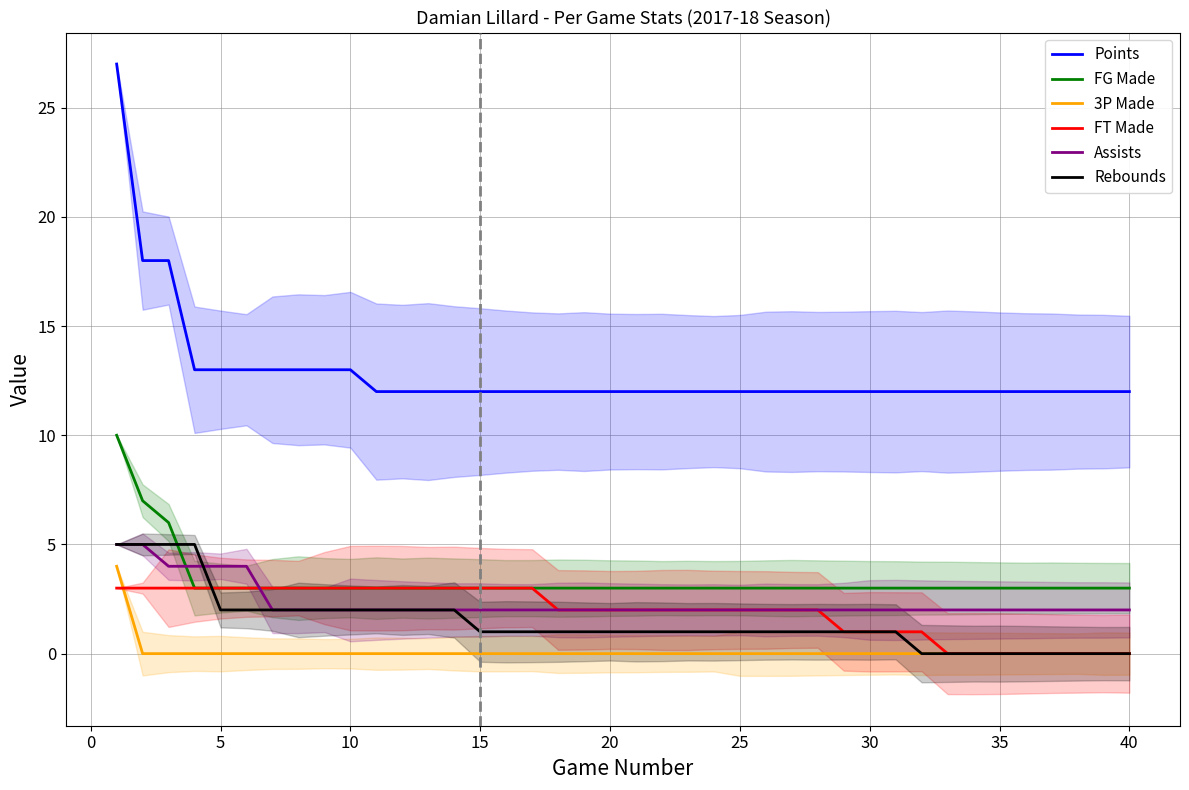

Which series has the widest spread of values?

Points